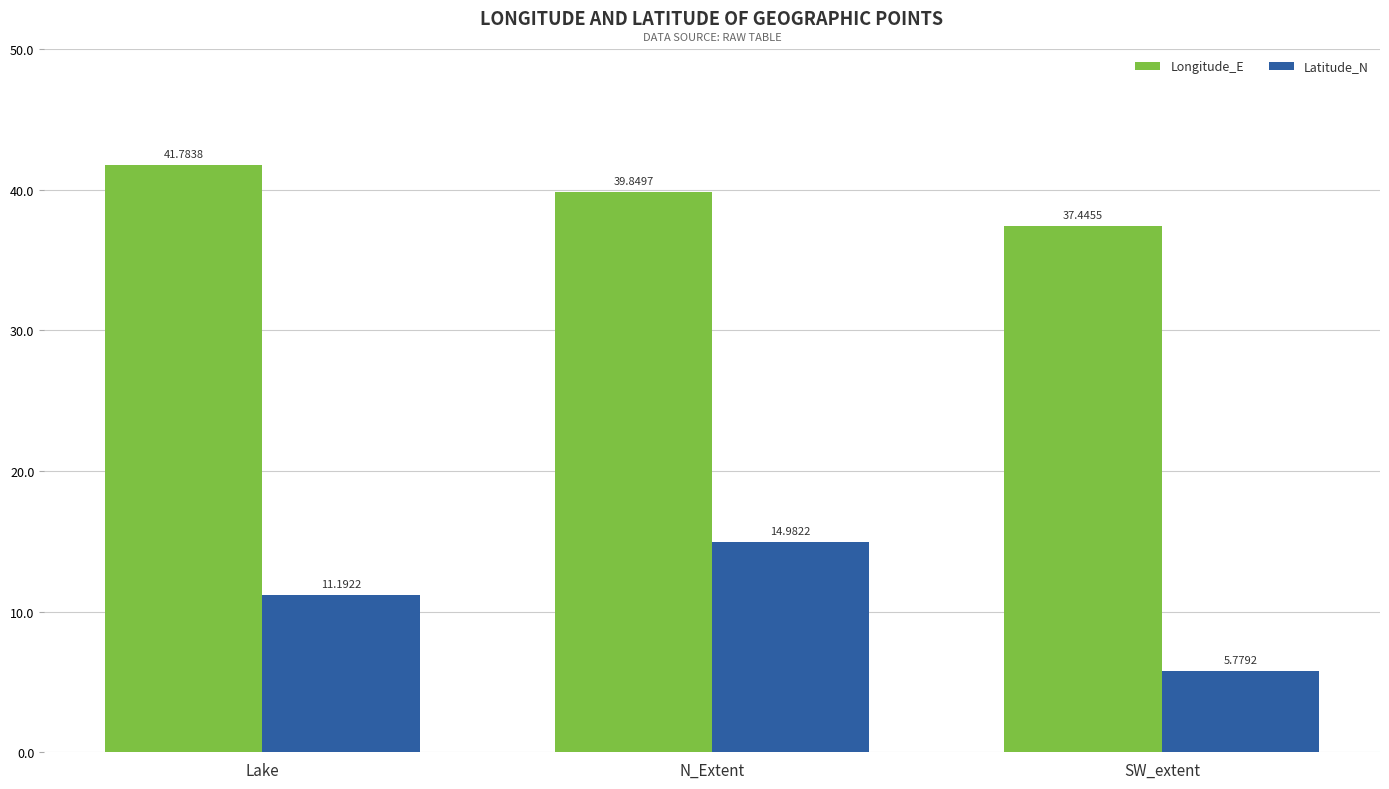

Where is Longitude_E nearest to the value 39?

N_Extent